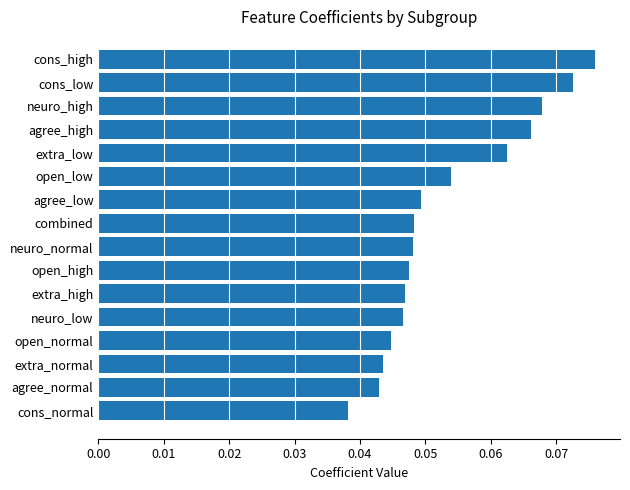

Count the values in the range 0 to 1.

16